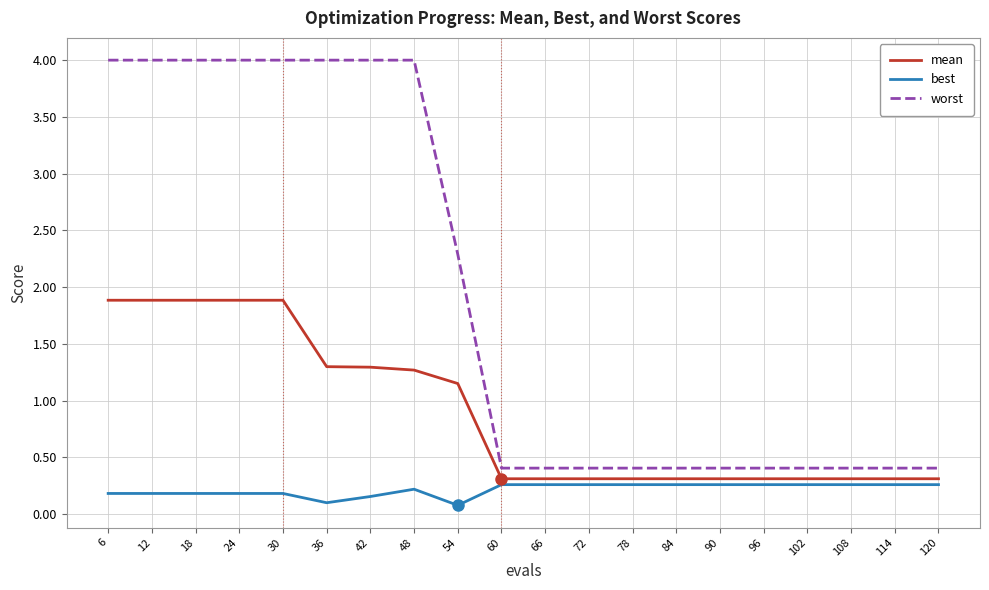

True or false: worst and mean cross at least once.

False